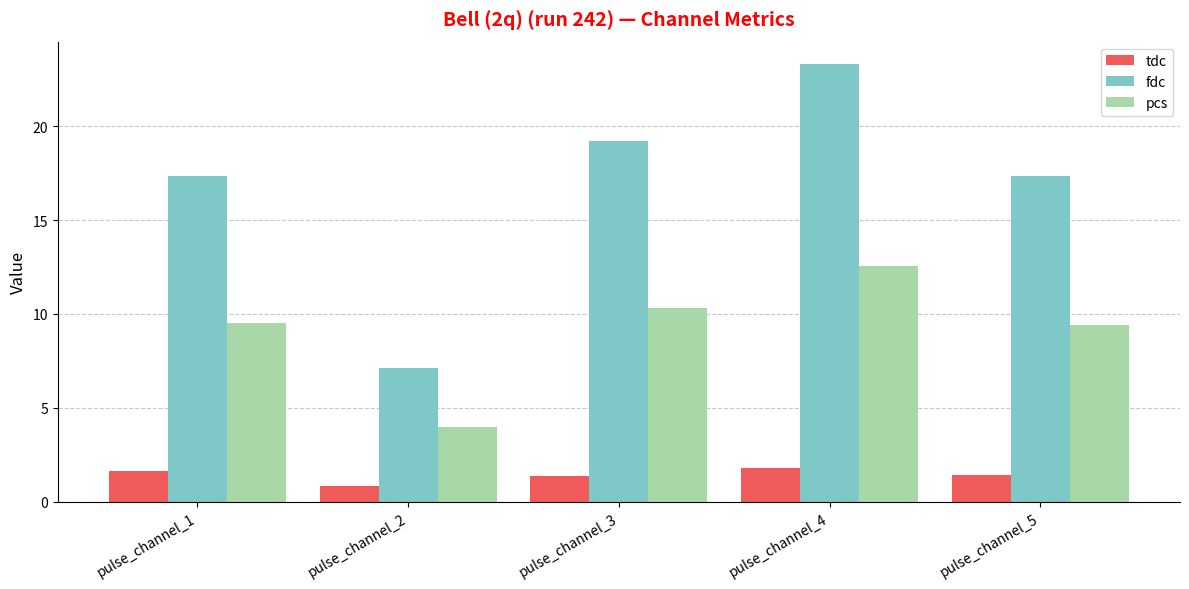

Read the tdc value at pulse_channel_4.

1.8